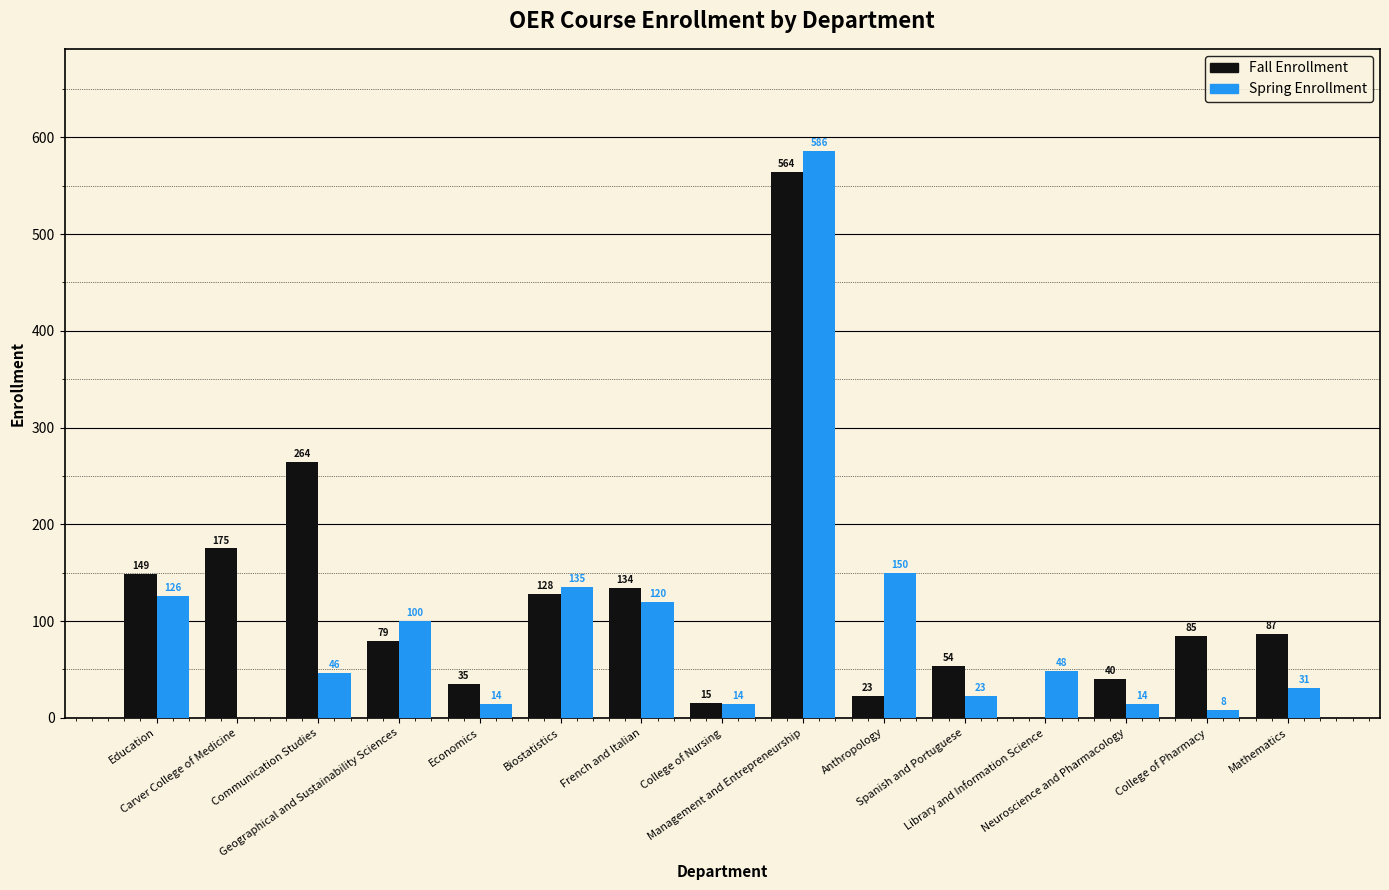

What is the sum of the Fall Enrollment values at Biostatistics and Carver College of Medicine?

303